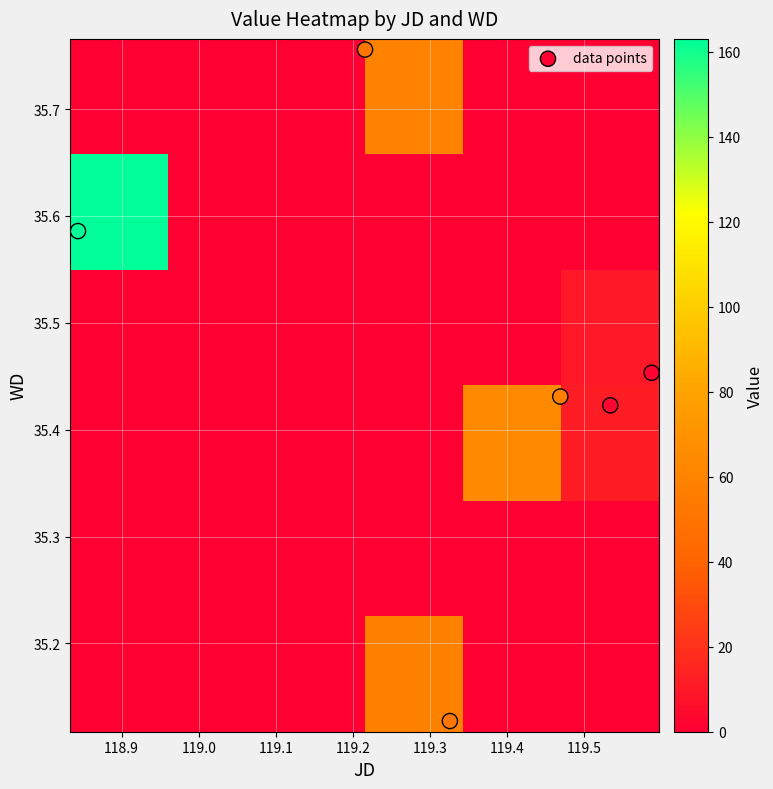

At how many categories does at least one series exceed 93?

1